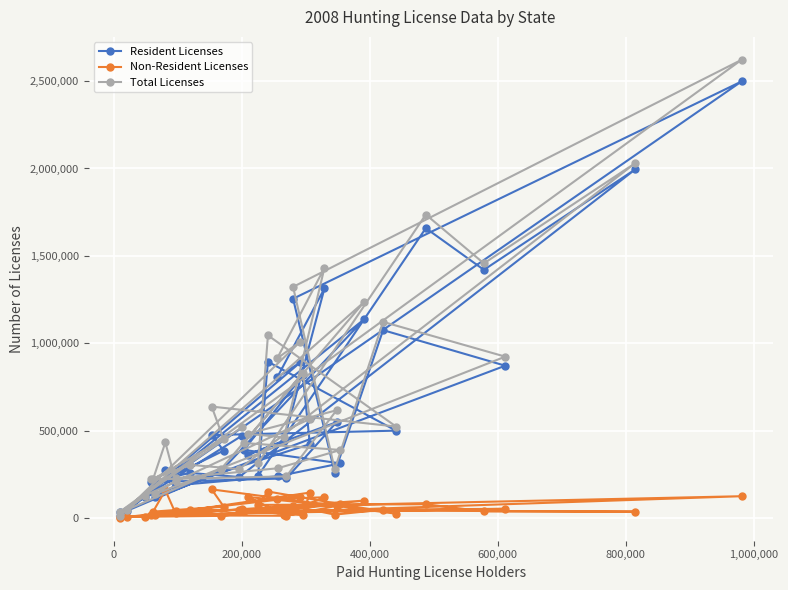

What is the difference between the maximum and second lowest values in the Non-Resident Licenses series?

160032